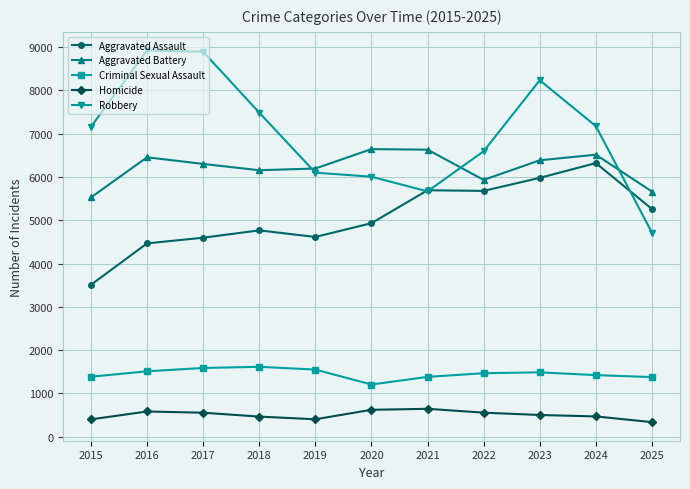

Which series has the largest total across all categories?

Robbery